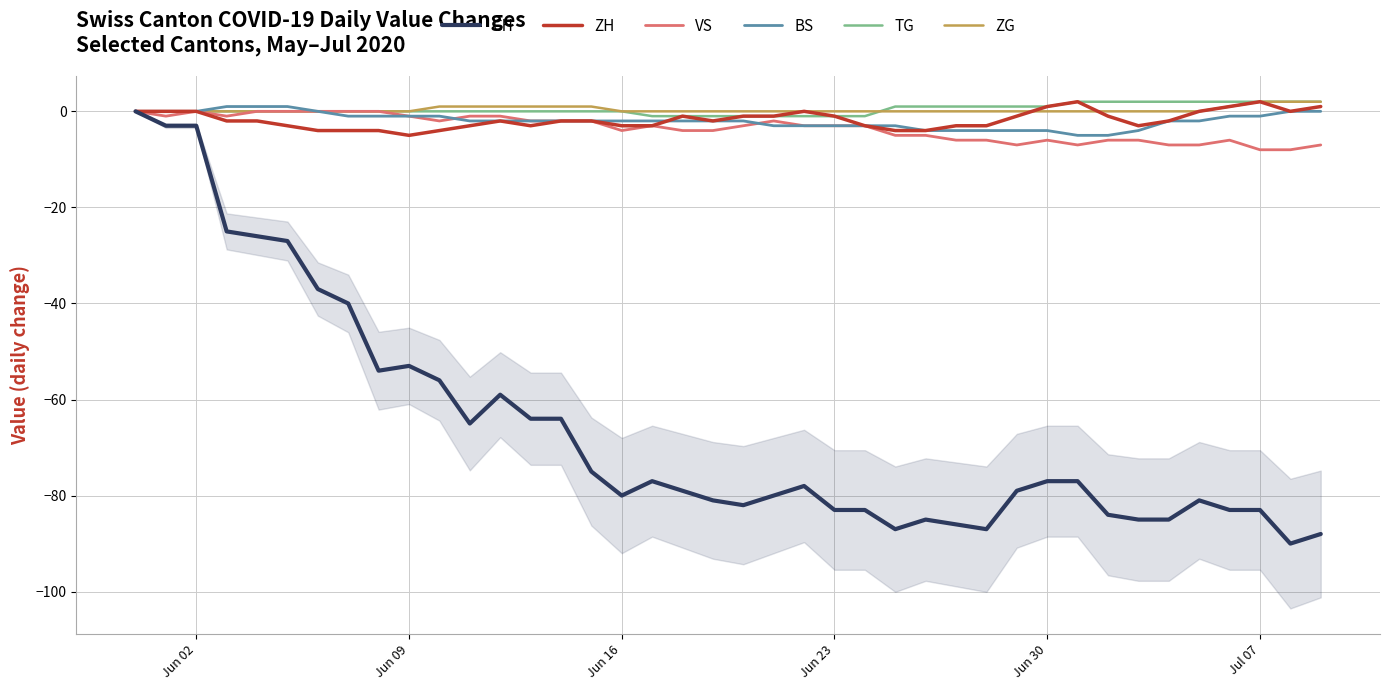

Does the chart display data point markers on the line(s)?

No